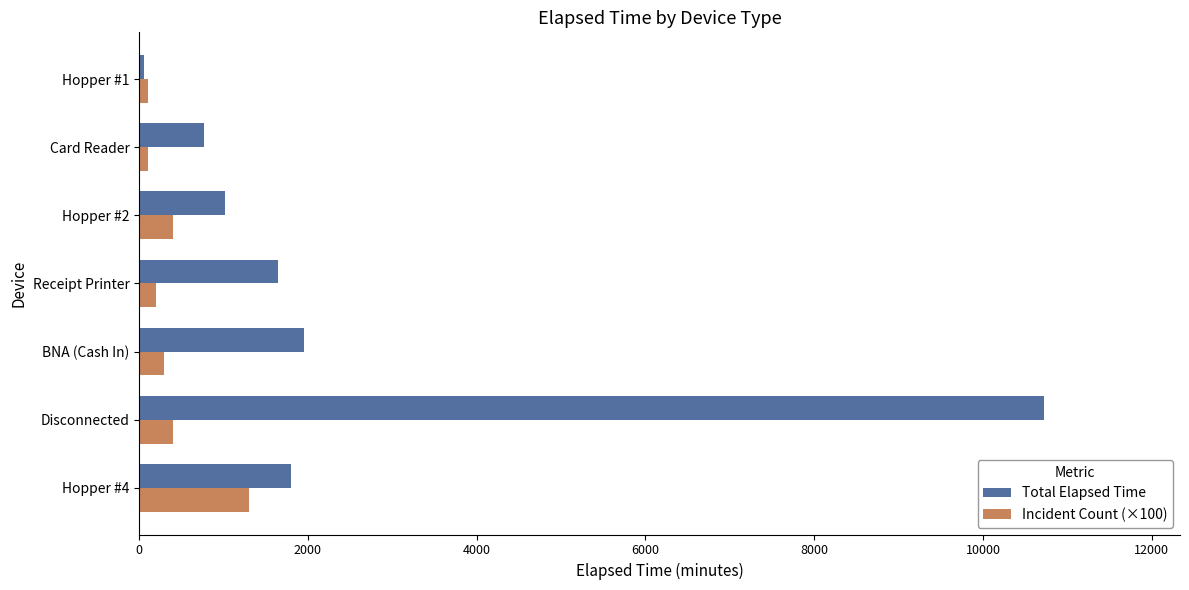

What are all the series names shown in the legend?

Total Elapsed Time, Incident Count (×100)